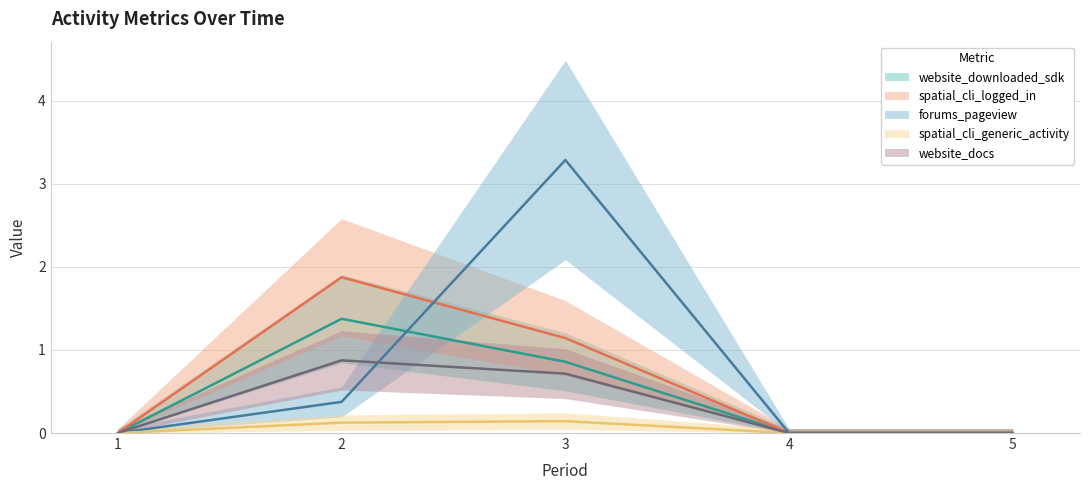

Is the value of forums_pageview at 3 greater than the value of spatial_cli_generic_activity at 2?

Yes